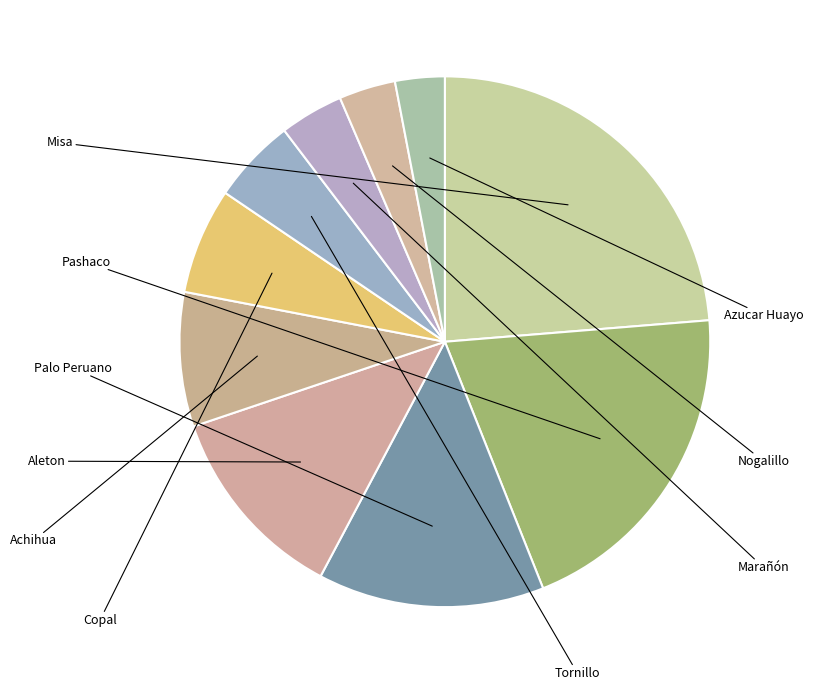

Rank the categories by value from highest to lowest.

Misa, Pashaco, Palo Peruano, Aleton, Achihua, Copal, Tornillo, Marañón, Nogalillo, Azucar Huayo